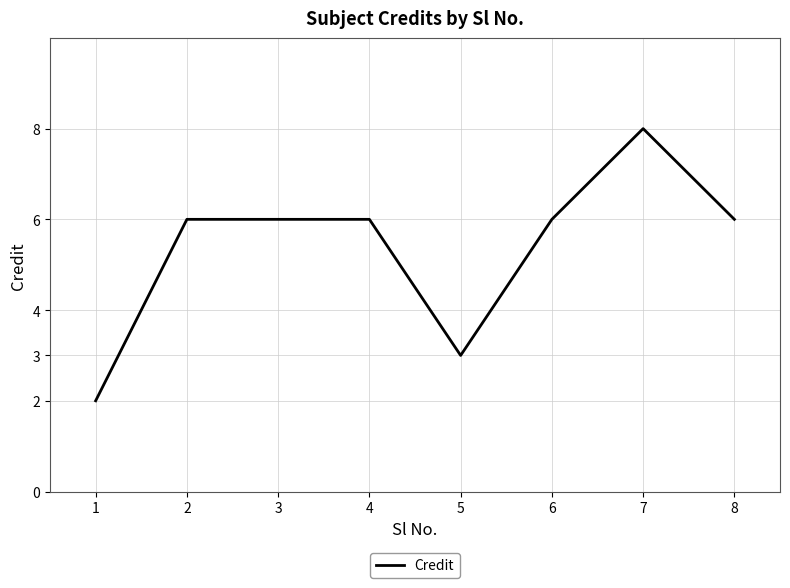

Is it true that the value at 7 is 13?

False